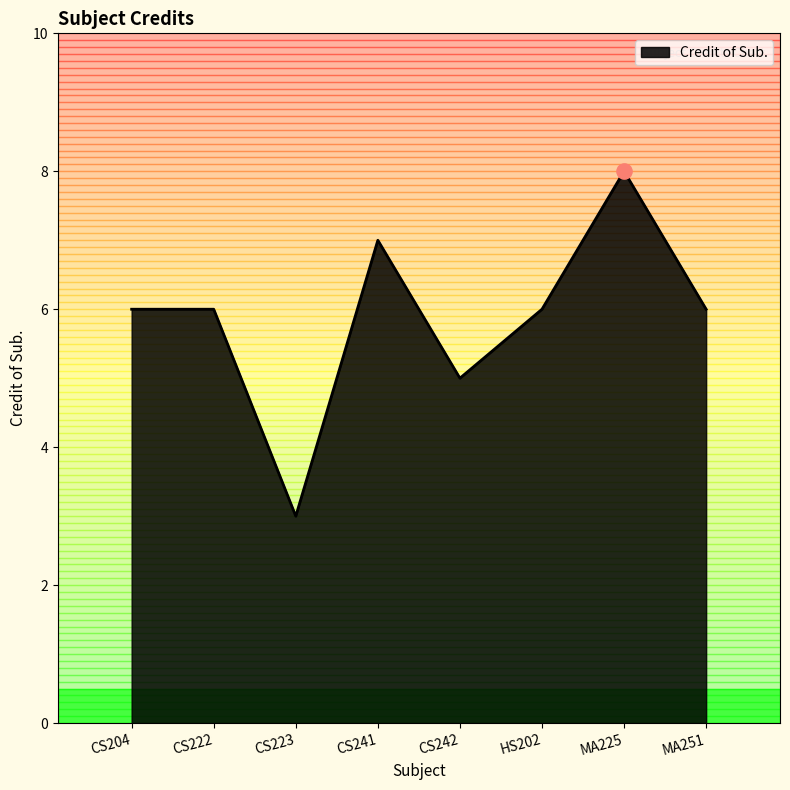

Between CS204 and MA225, which is larger?

MA225